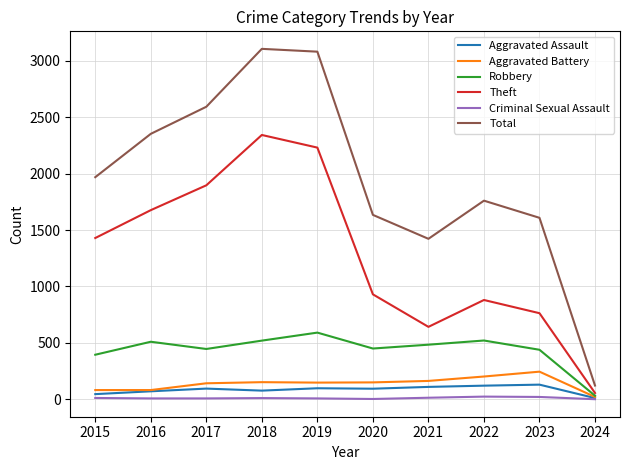

What value does the Theft series have at 2018, to the nearest 10?

2340